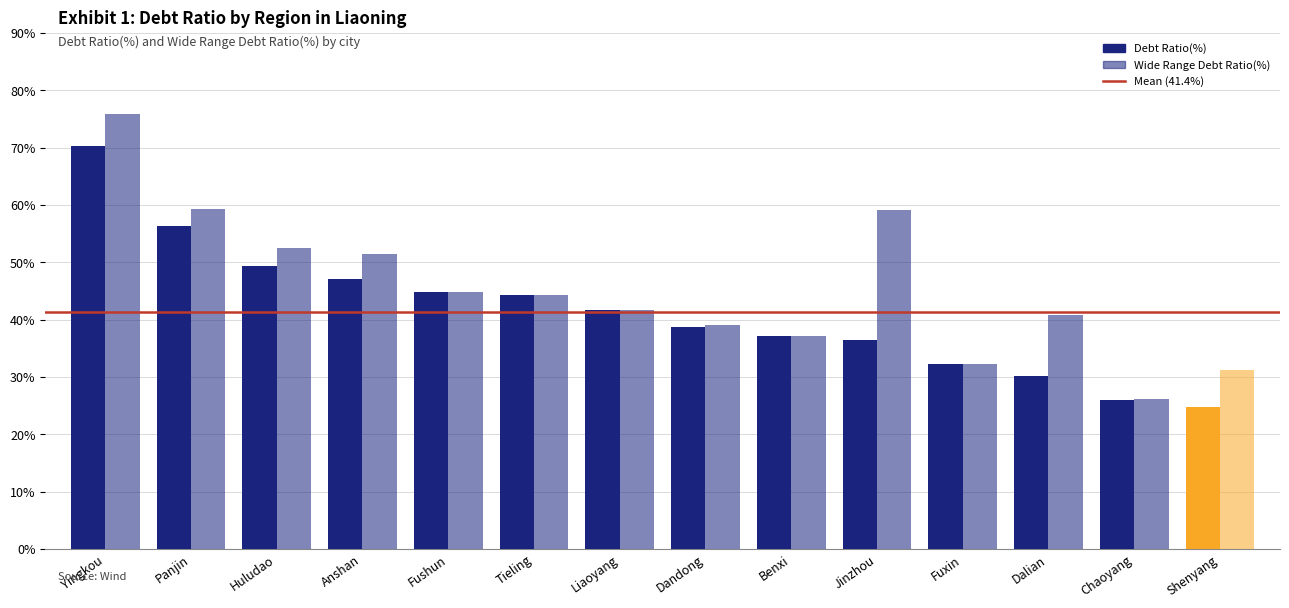

At Jinzhou, list the series in order from smallest to largest.

Debt Ratio(%), Wide Range Debt Ratio(%)